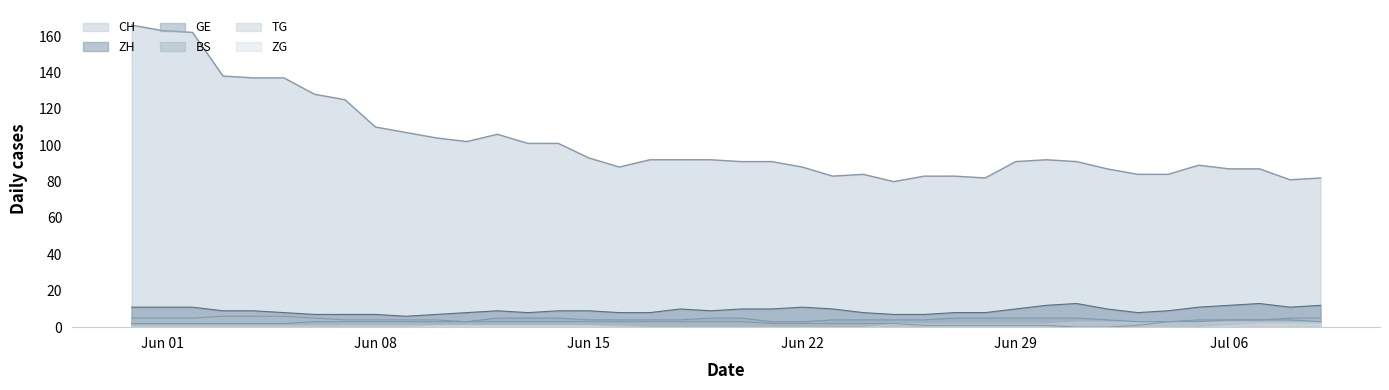

What are all the series names shown in the legend?

CH, ZH, GE, BS, TG, ZG